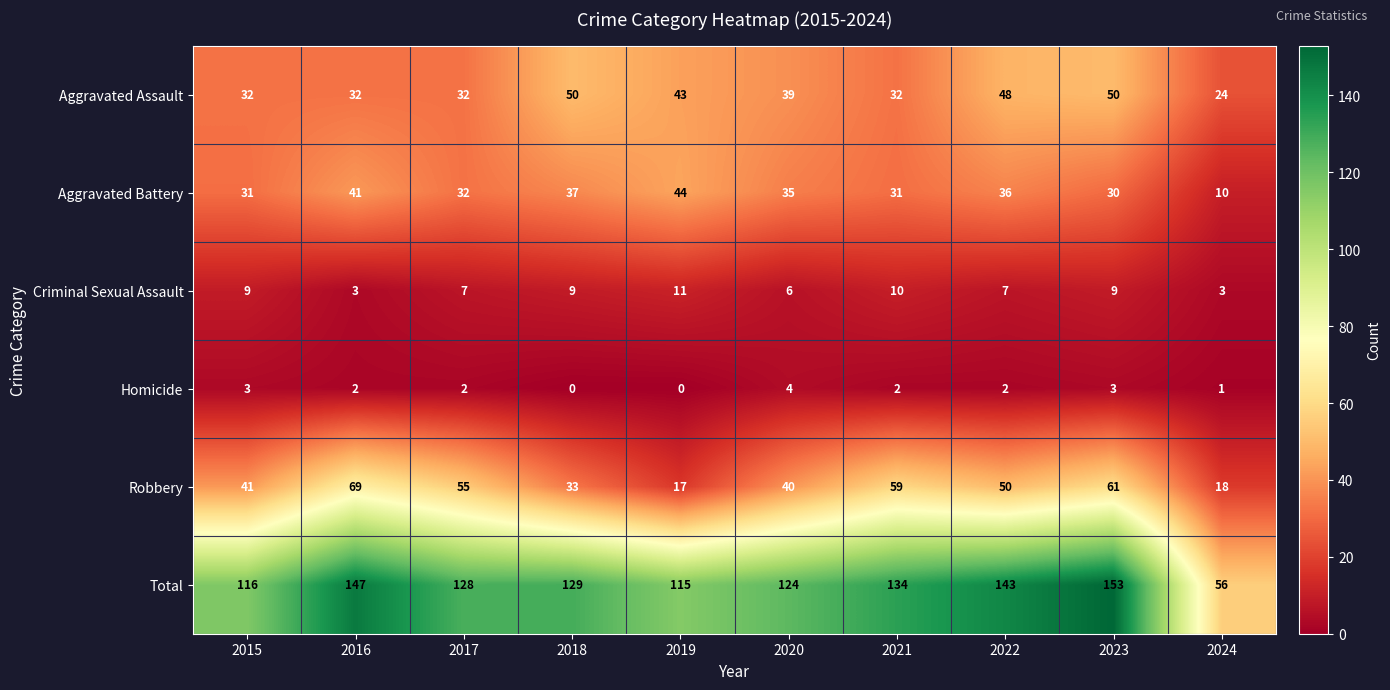

Which series has the largest total across all categories?

Total